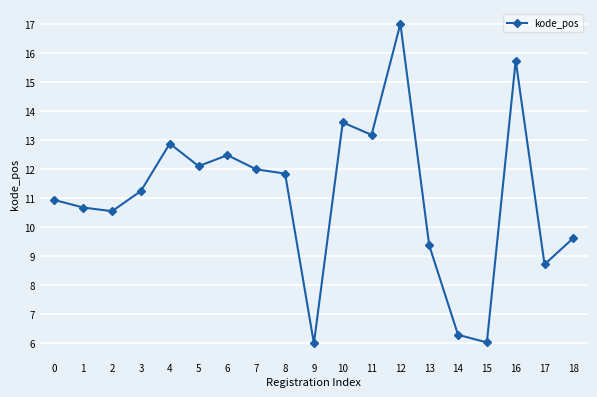

What is the ratio of the value at 4 to the value at 5?

1.1